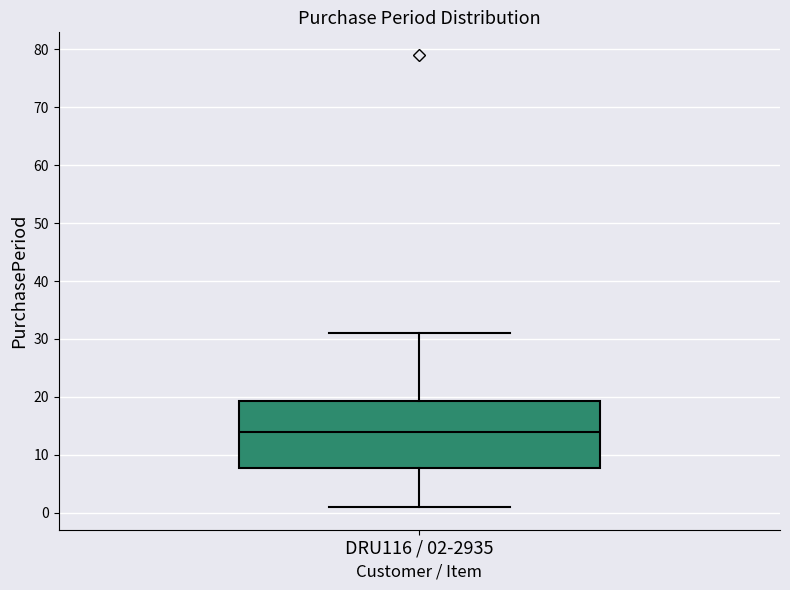

Read this box plot against the y-axis: the position of the median line, the range covered by the box, and the ends of both whiskers. The values are not printed on the chart, so give them approximately, as read against the axis.

median 14, box 8 to 19, whiskers 1 to 31